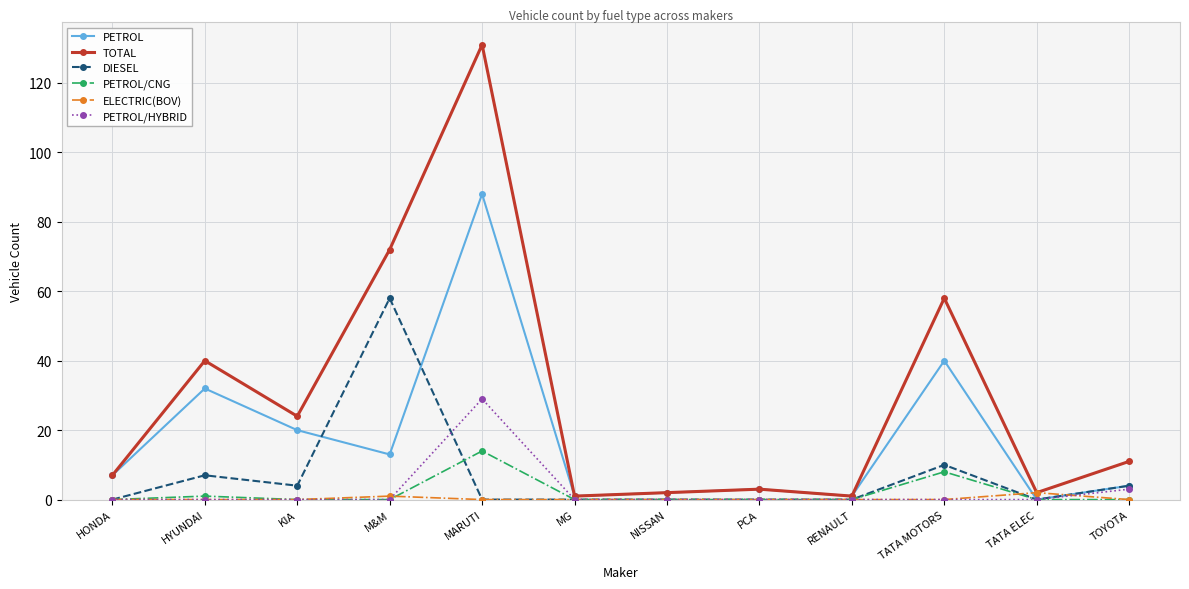

True or false: PETROL/CNG has more than 1 points higher than both neighbors.

True